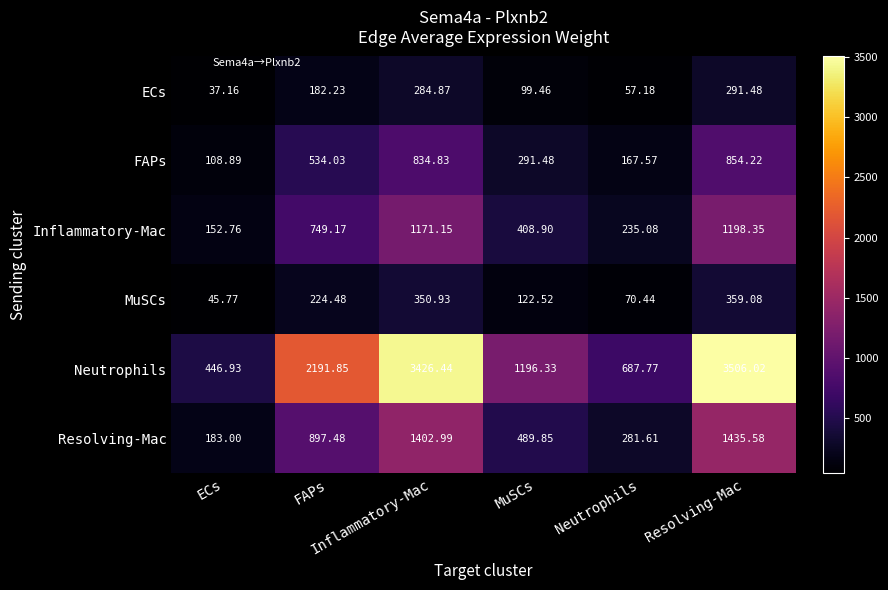

Between Inflammatory-Mac and Neutrophils, which series saw the biggest shift?

Neutrophils